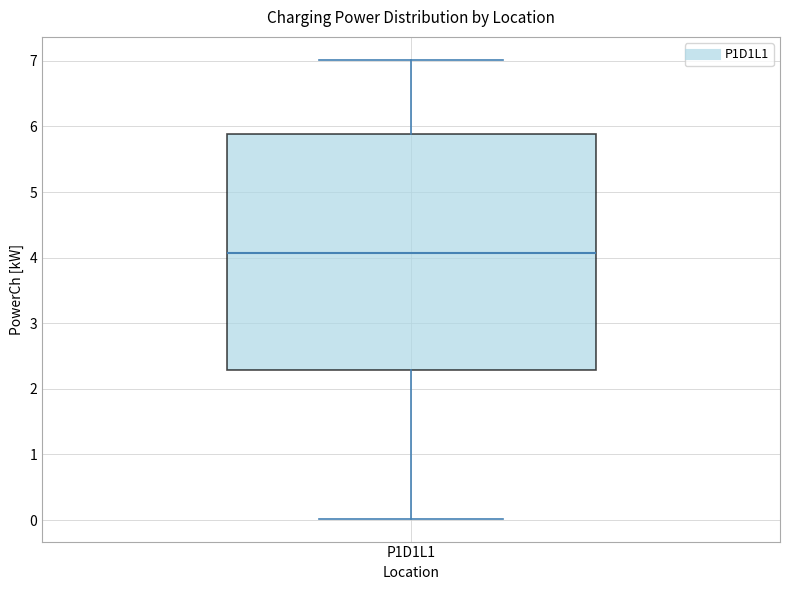

Transcribe this box plot: give where the median line is, the range the box spans, and where the two whiskers end, as read against the y-axis. The values are not printed on the chart, so give them approximately, as read against the axis.

median 4.1, box 2.3 to 5.9, whiskers 0.0 to 7.0